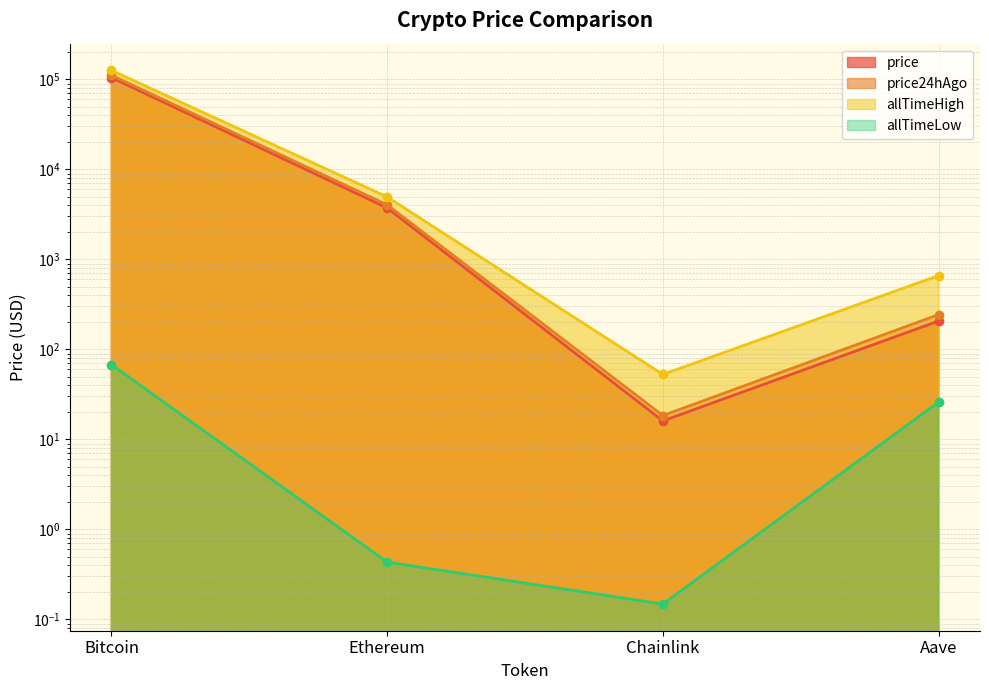

Reading right to left, what are all the values shown in this chart?

price: 206.8	16.1	3730.5	104841.0
price24hAgo: 243.7	18.4	4041.7	111322.0
allTimeHigh: 661.7	52.7	4946.1	126080.0
allTimeLow: 26.0	0.1	0.4	67.8